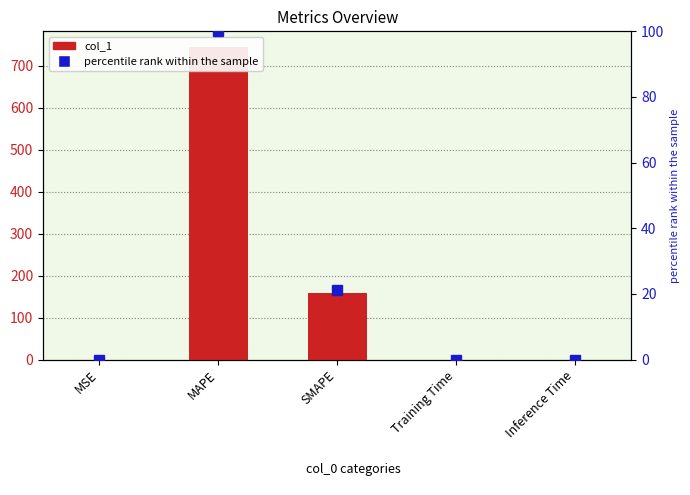

Where is percentile rank within the sample nearest to the value 50?

SMAPE